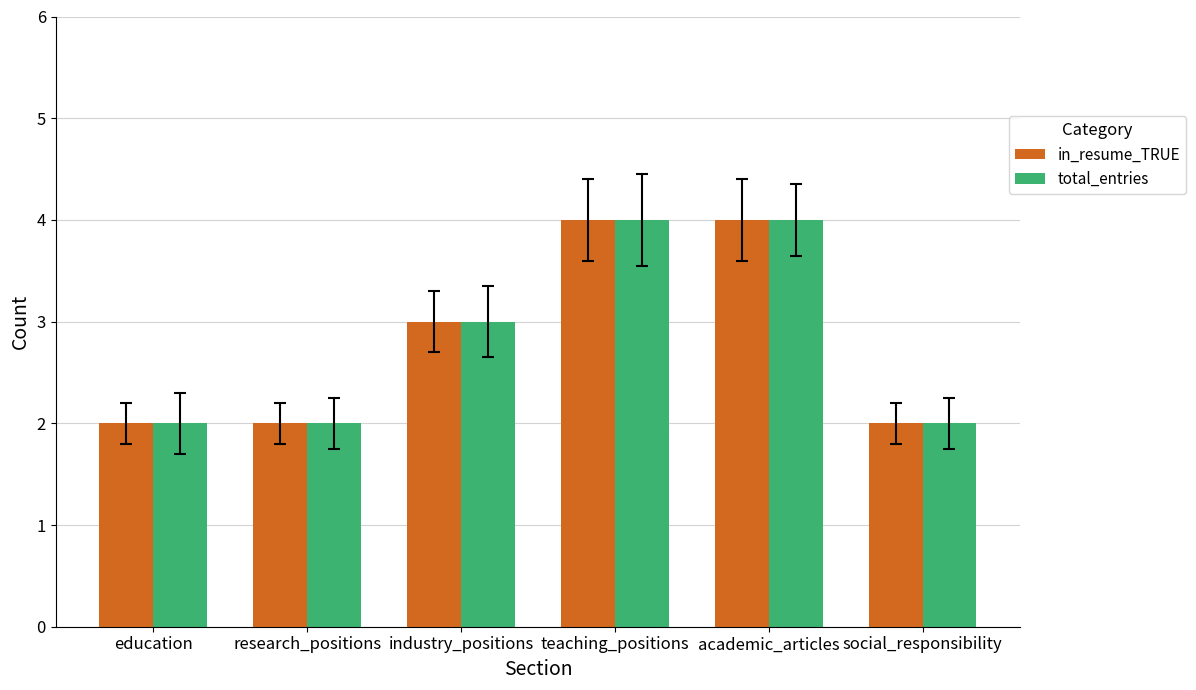

What is the highest value of the total_entries series?

4